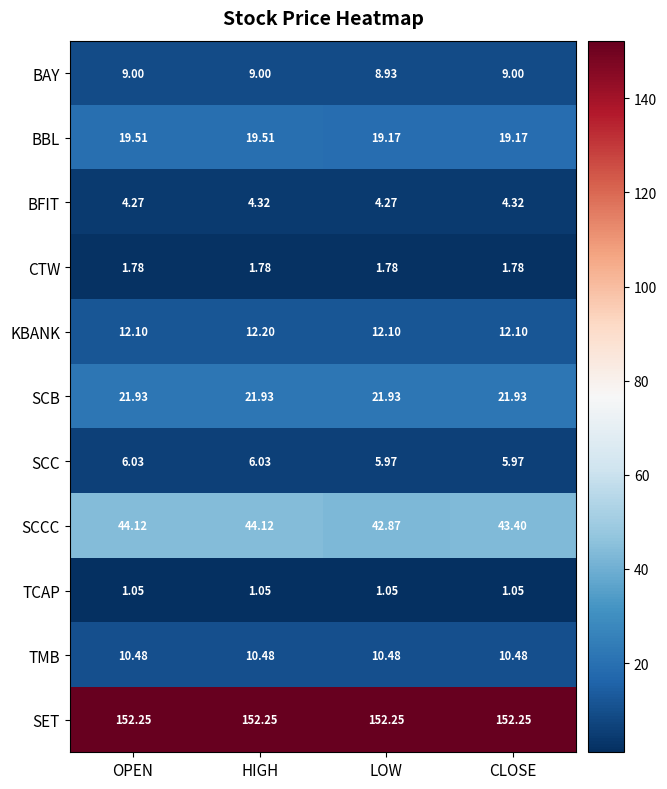

Which series changed the most between OPEN and LOW?

SCCC